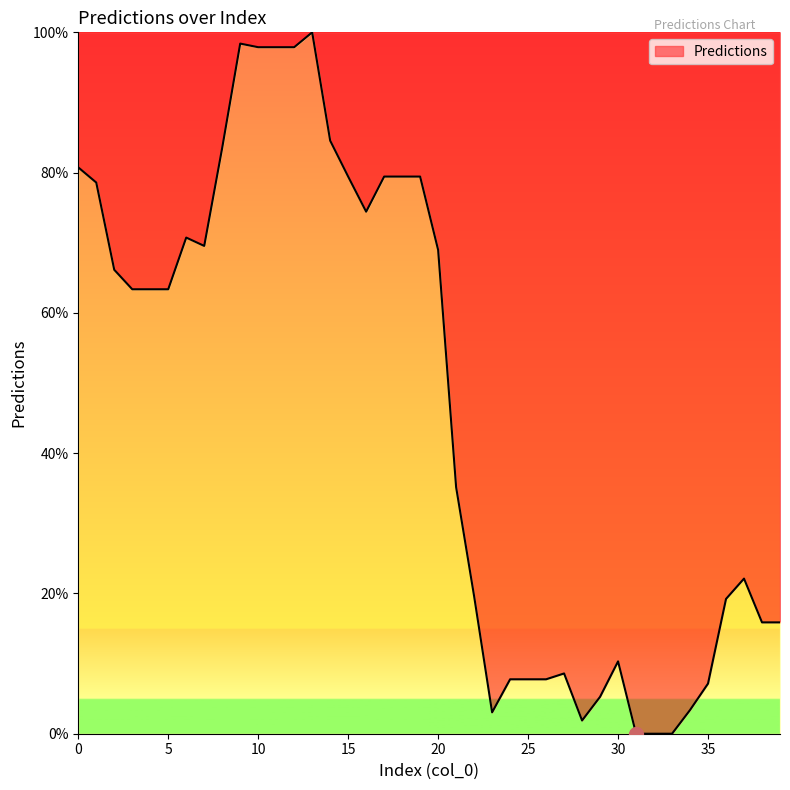

At which category does the data reach its first local peak?

6